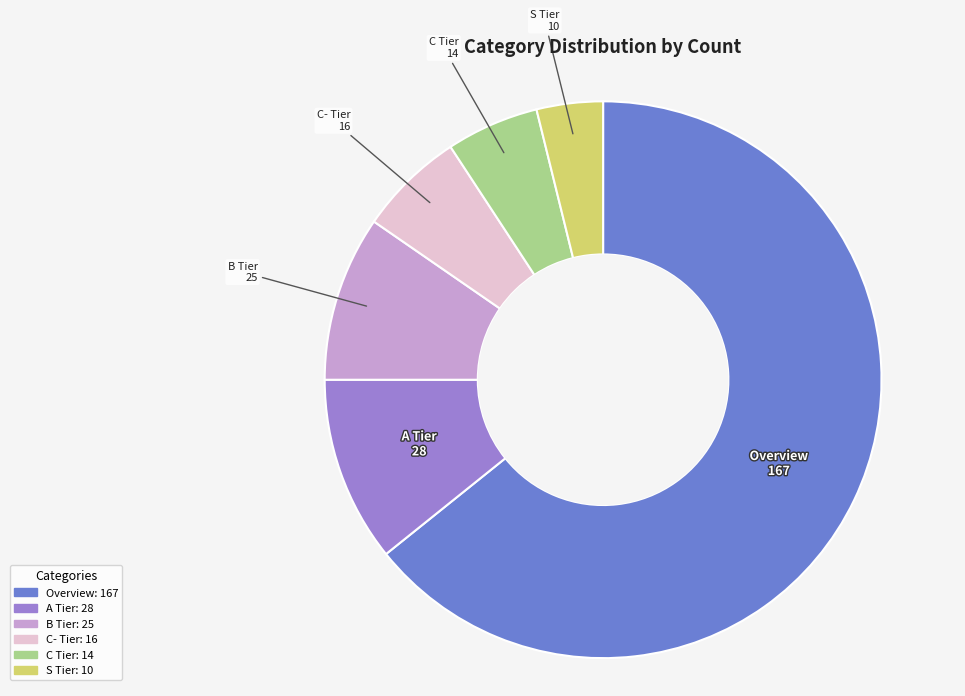

Does any single category account for the majority?

Yes